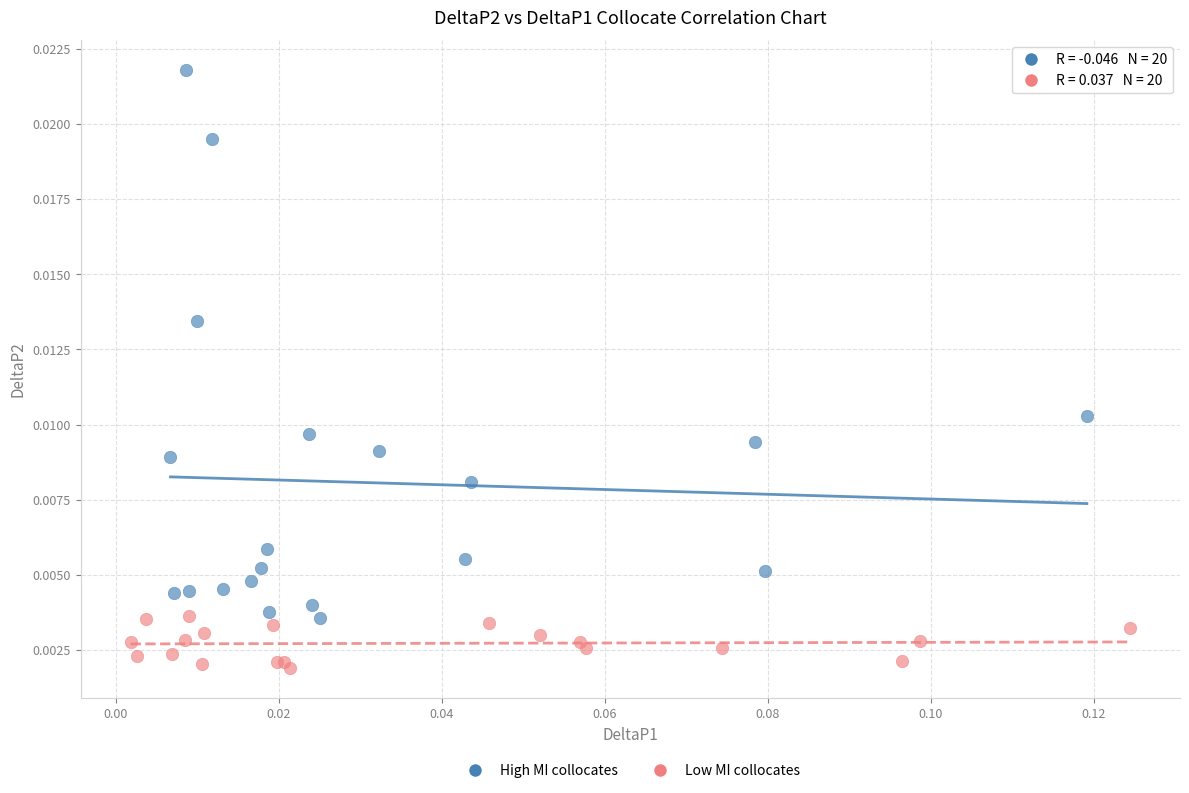

Which series has the widest spread of Y values?

High MI collocates